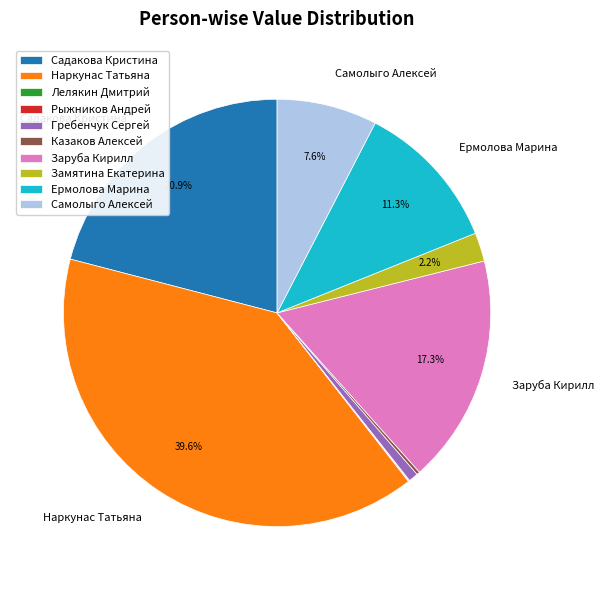

Does Ермолова Марина account for over 50% of the chart?

No